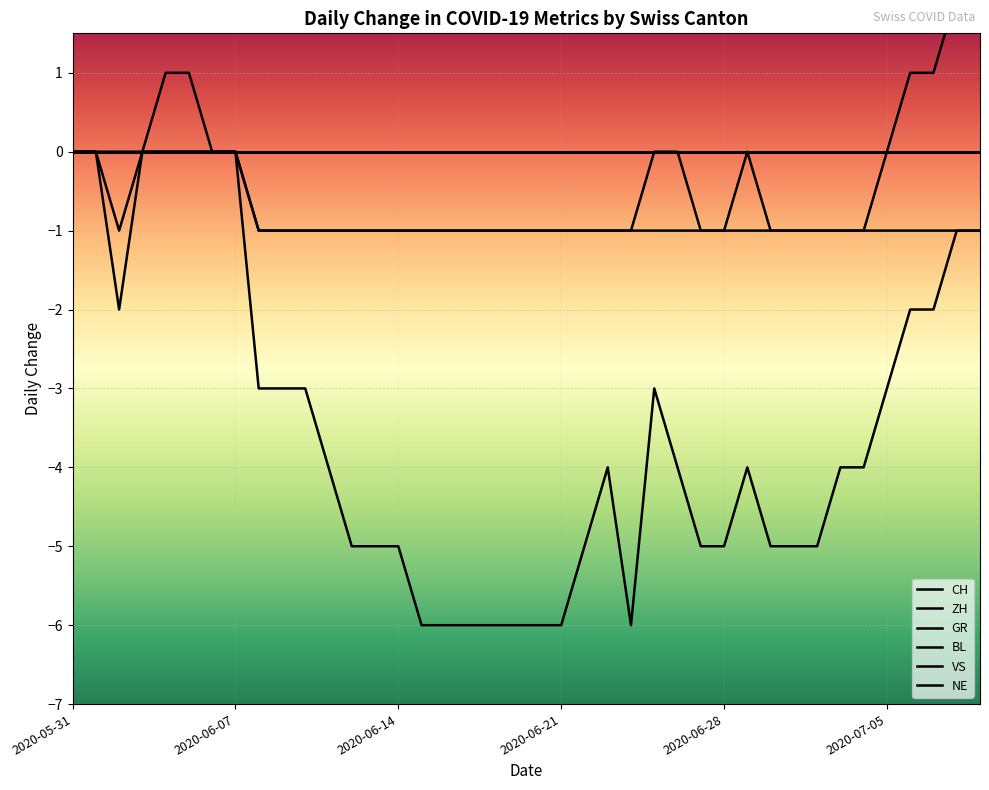

How many lines are shown in the chart?

6